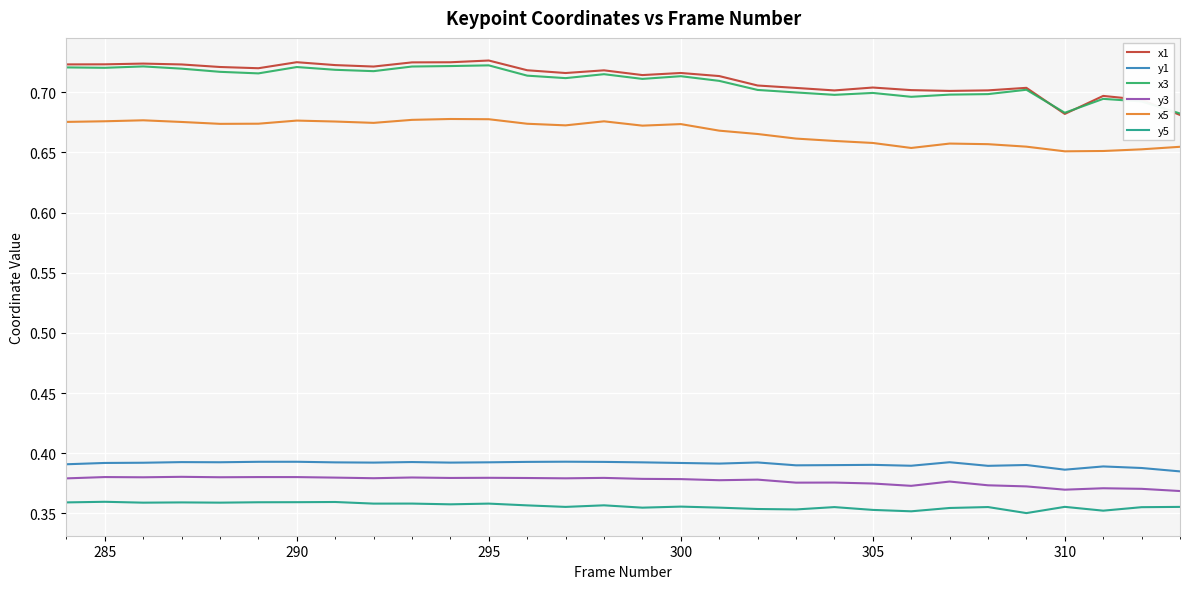

Which series has the widest spread of values?

x1